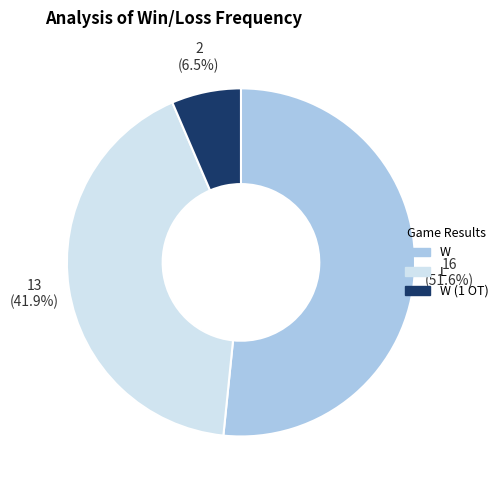

Rank the categories by value from highest to lowest.

W, L, W (1 OT)